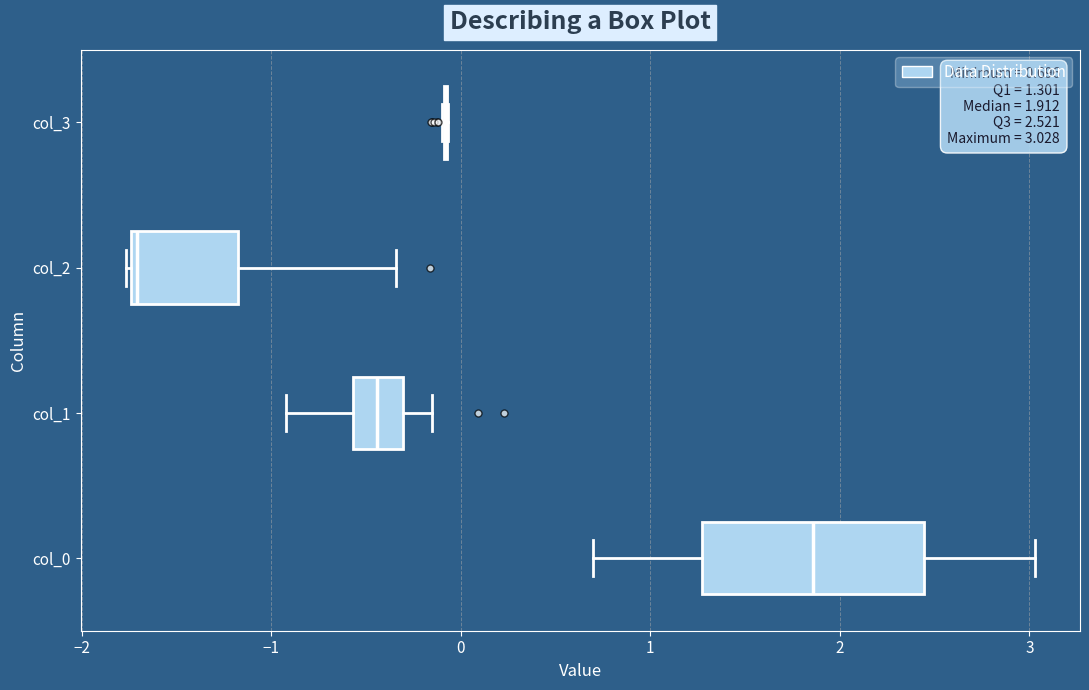

Which box is the widest, from its left edge to its right edge?

col_0